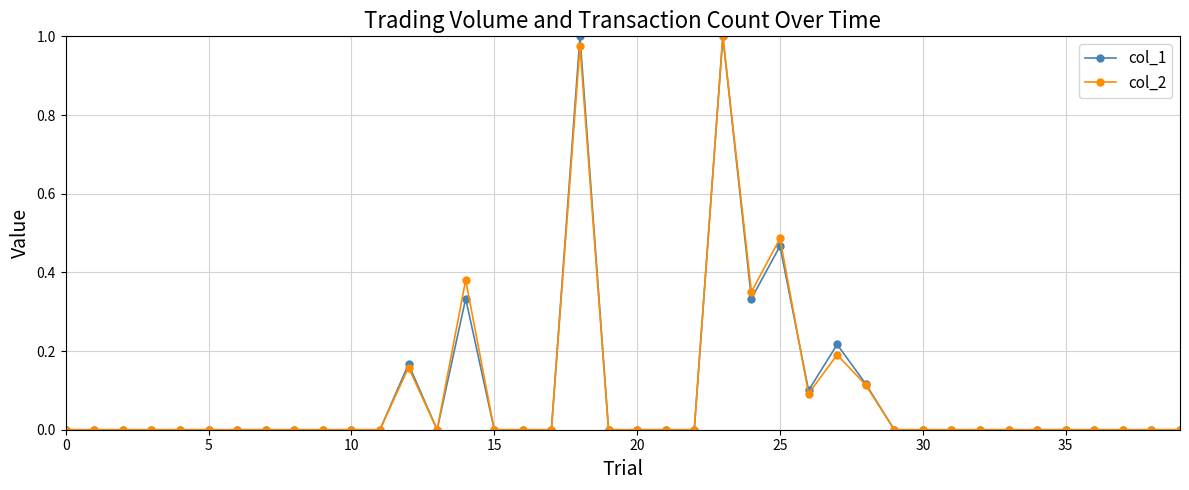

In col_2, how many points are higher than both neighbors (excluding endpoints)?

6